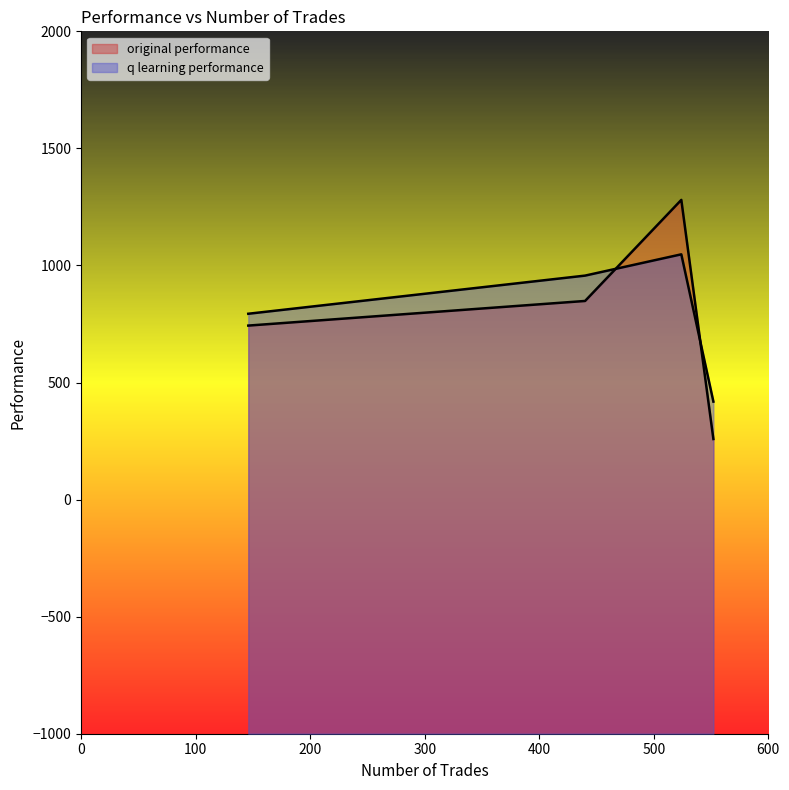

Which series ends up on top after the final intersection of original performance and q learning performance?

q learning performance